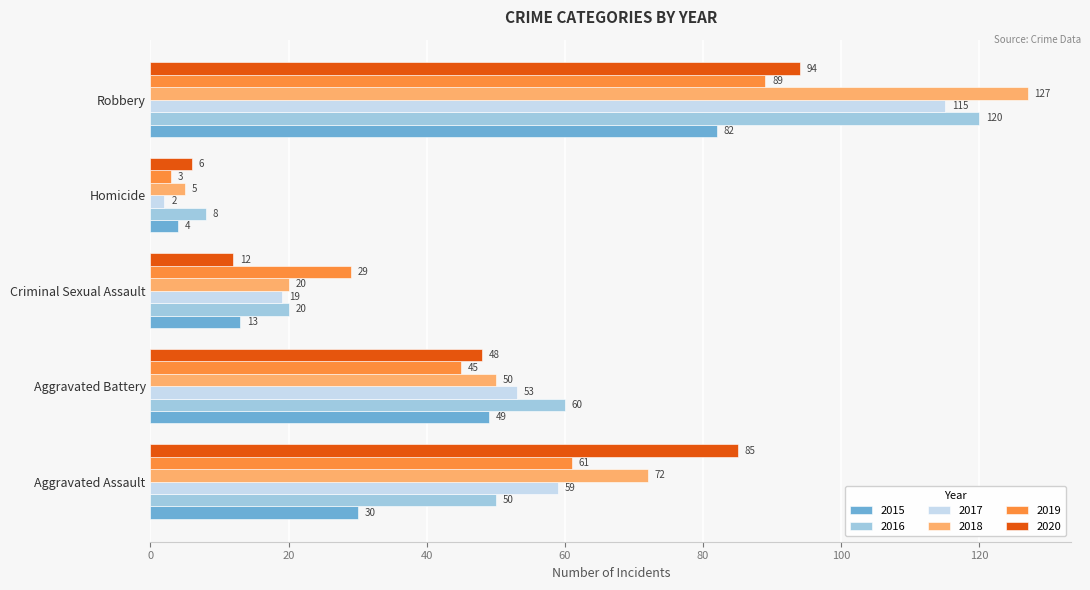

True or false: 2015 has a value of 119 at Robbery.

False